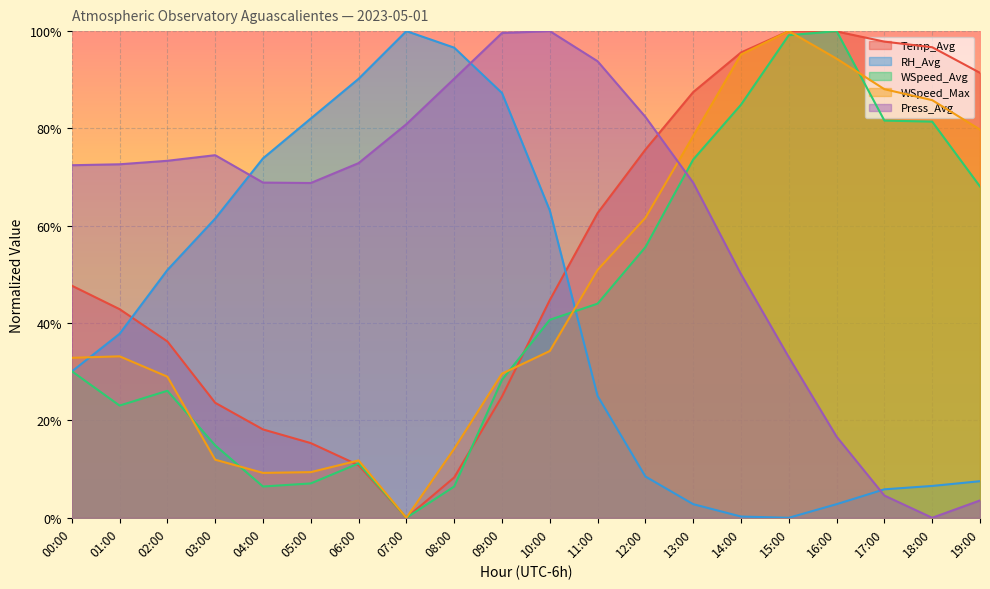

Between 02:00 and 14:00, which is larger?

14:00